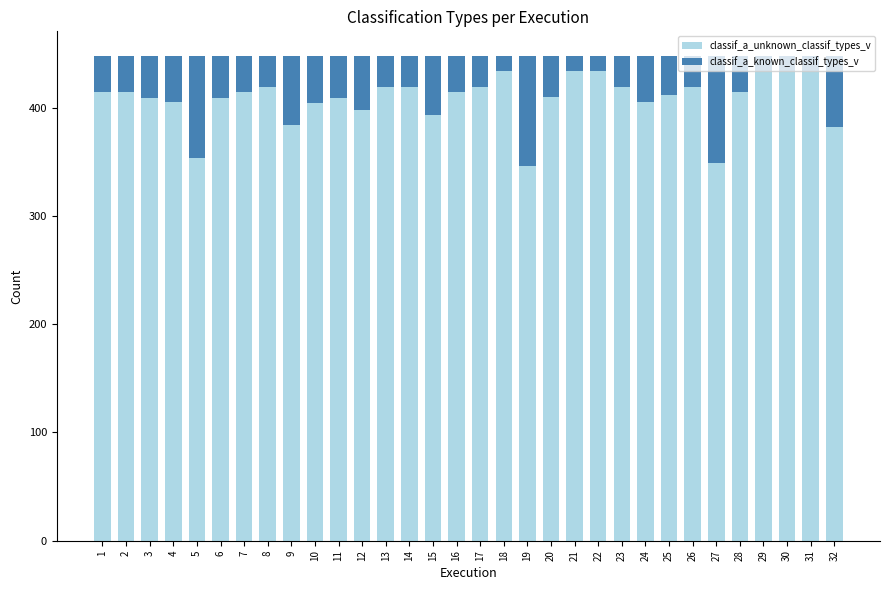

How many data points does each series have?

32